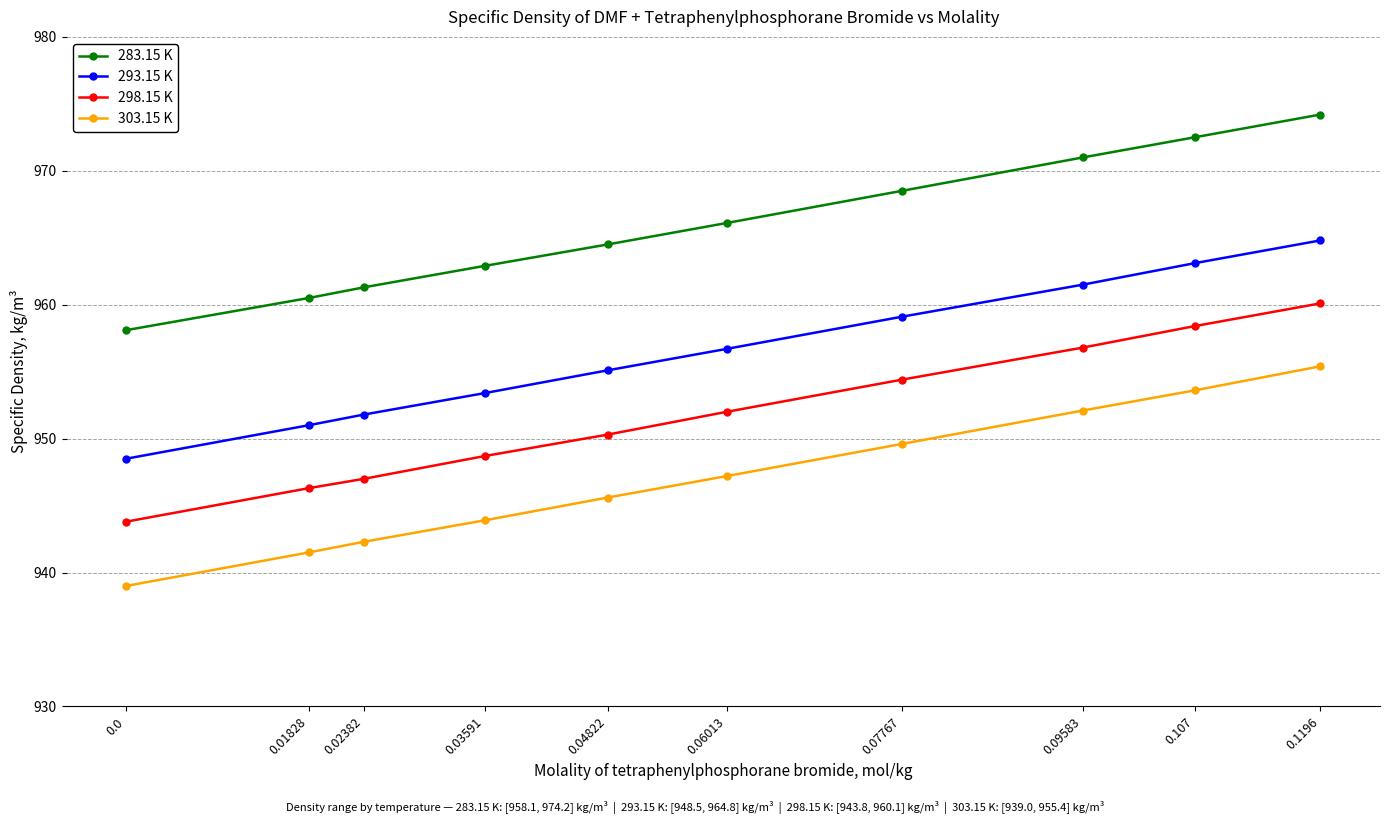

What is the sum of all 303.15 K values?

9470.2